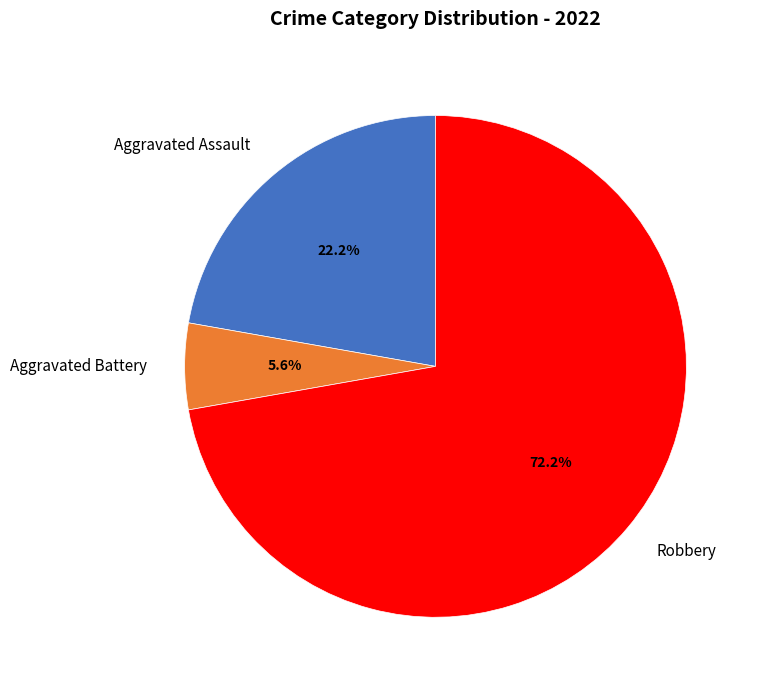

Is there a majority slice in this chart?

Yes